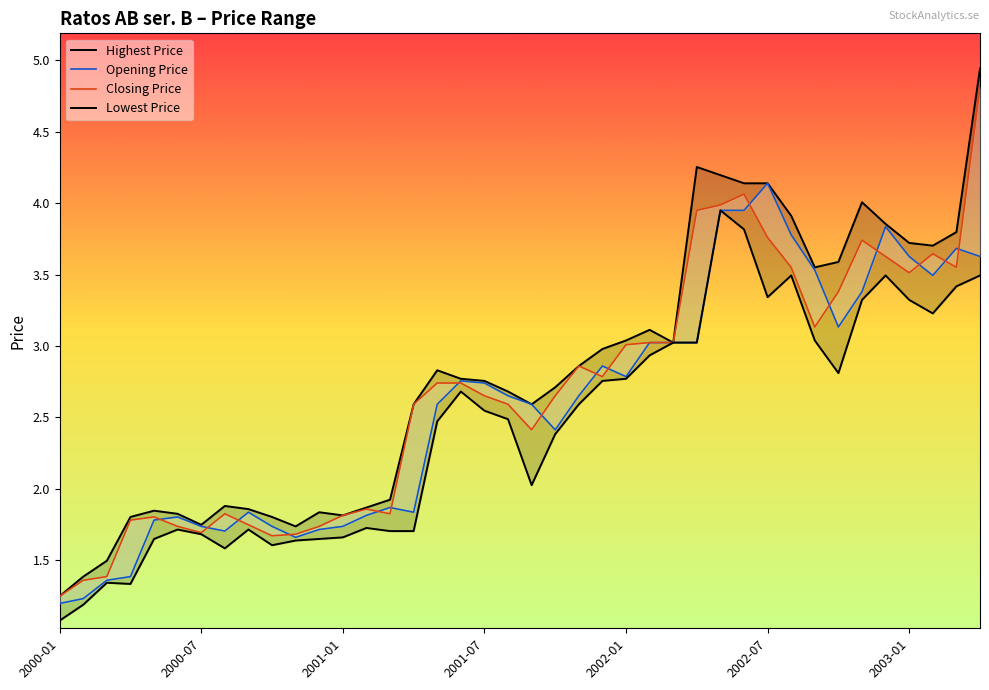

True or false: Highest Price and Lowest Price intersect in this chart.

False